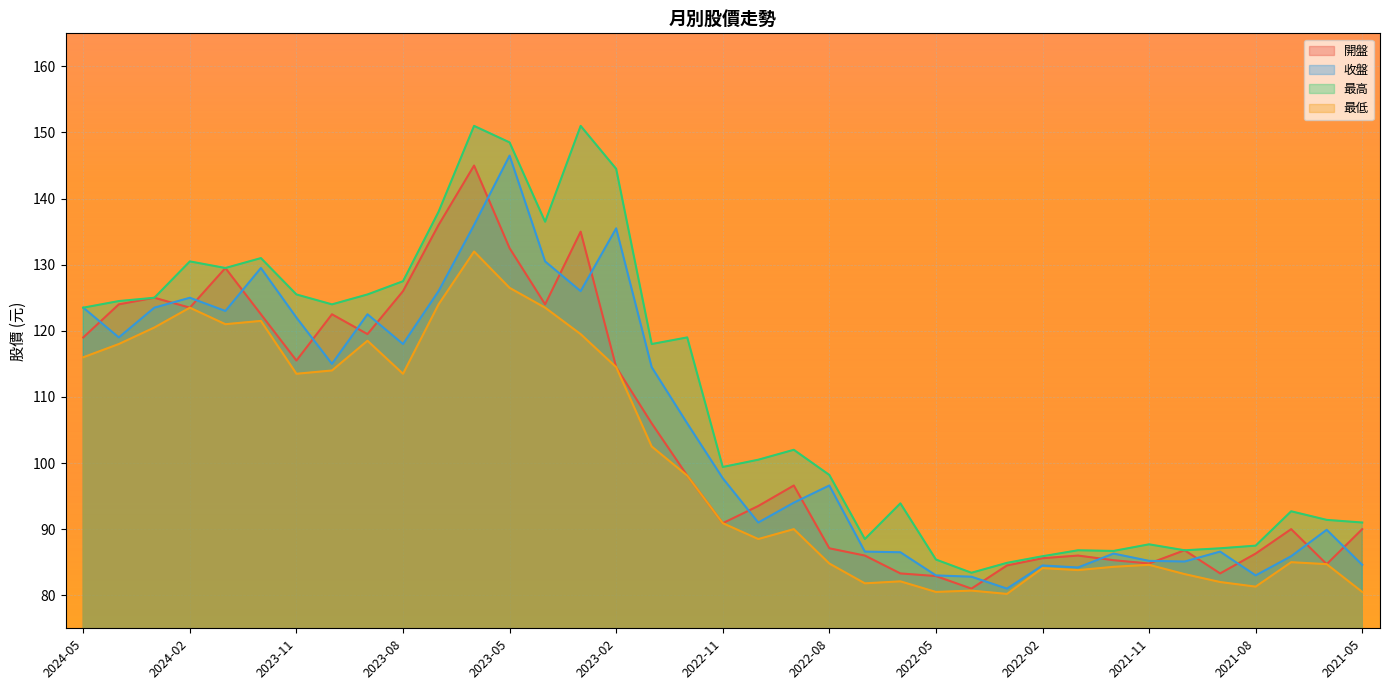

True or false: 開盤 and 最低 cross at least once.

False